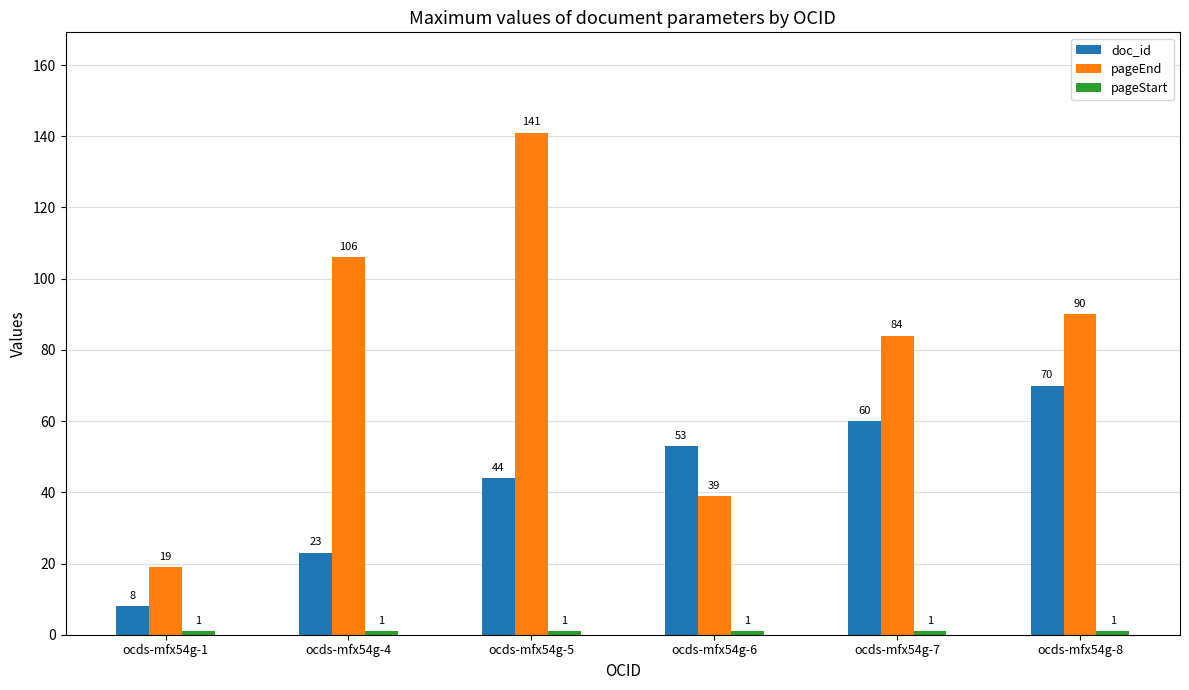

At which label does pageEnd reach its minimum?

ocds-mfx54g-1